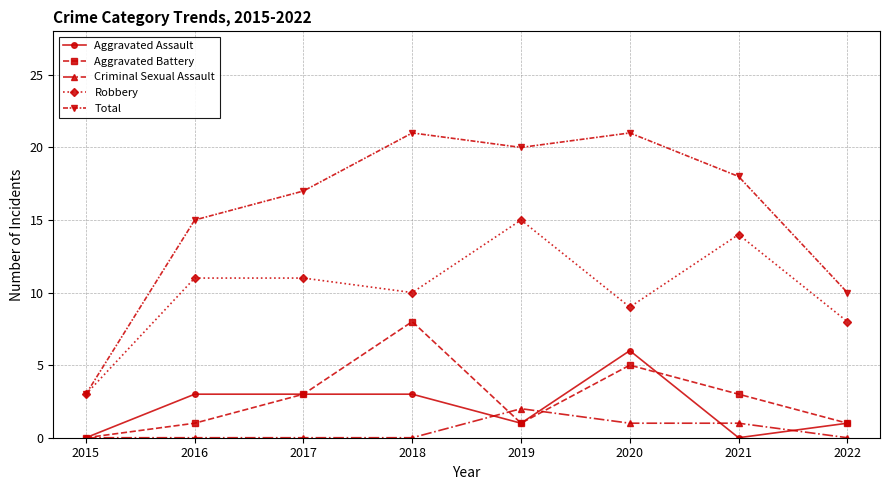

True or false: Aggravated Assault and Total cross at least once.

False